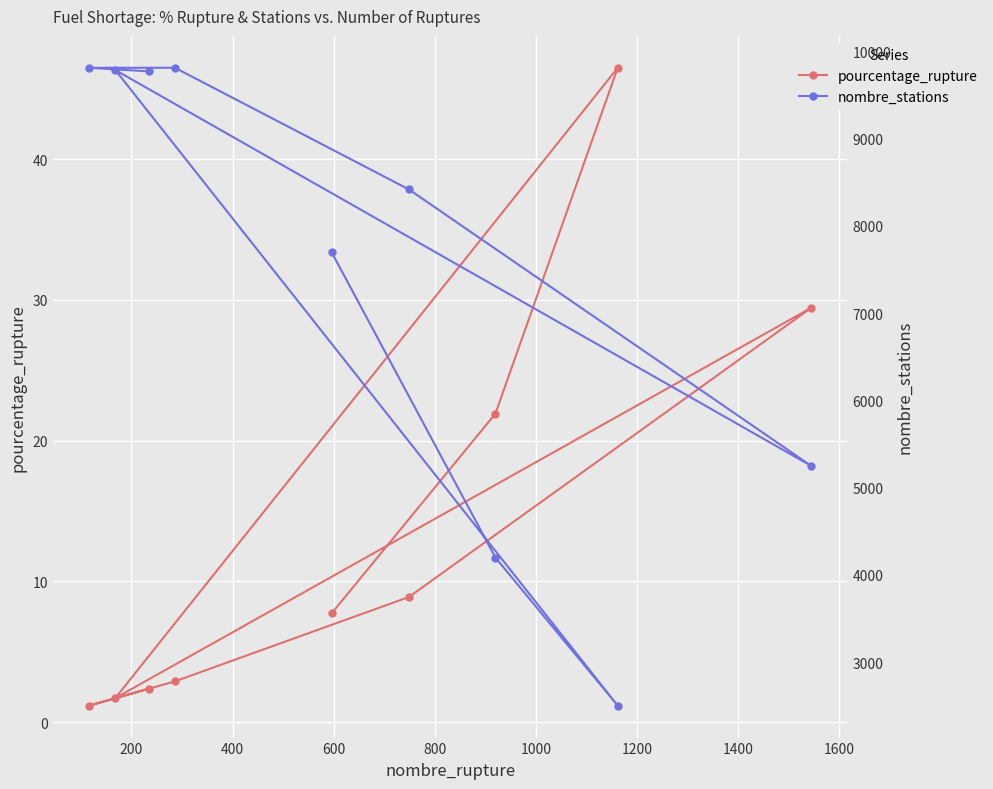

How many values in the pourcentage_rupture series exceed 7?

5